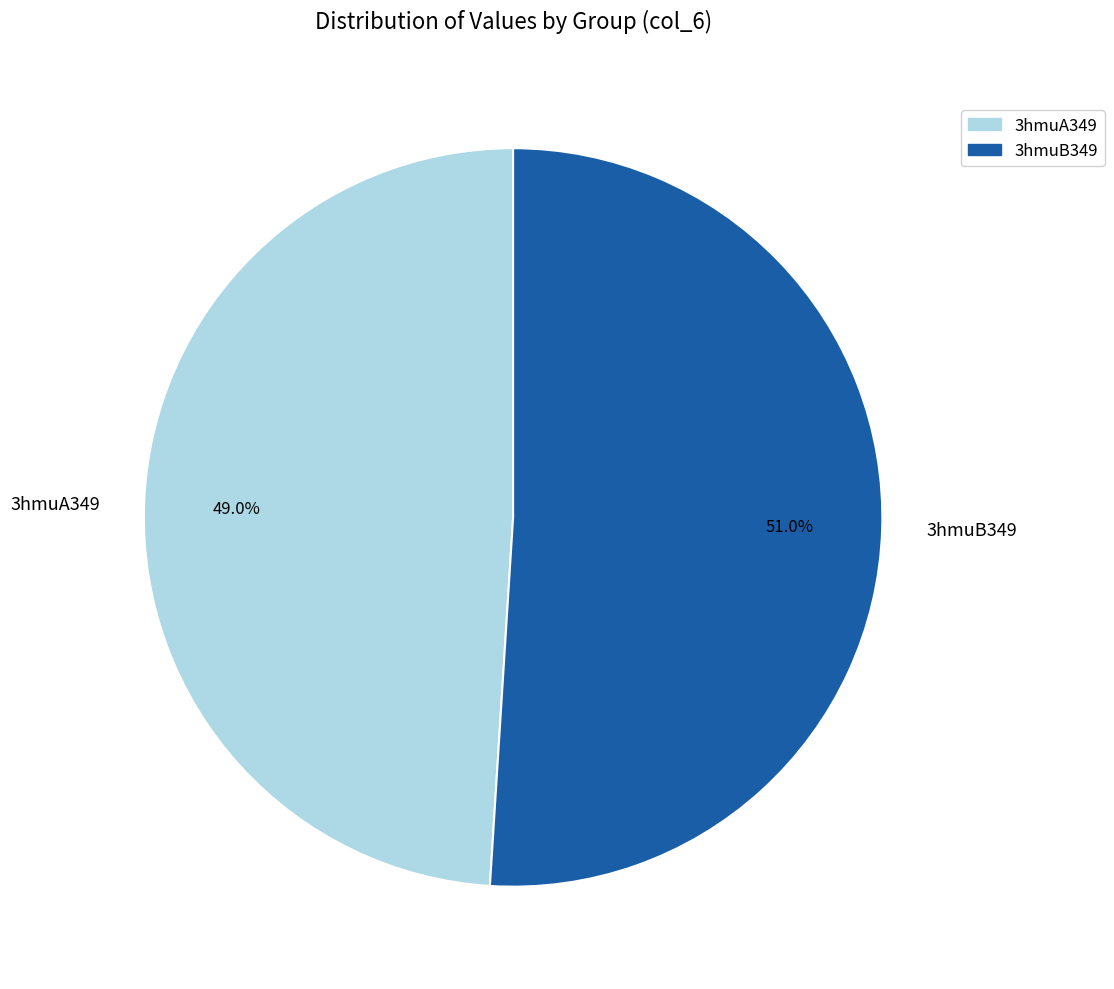

Is 3hmuB349 the majority of the pie?

Yes